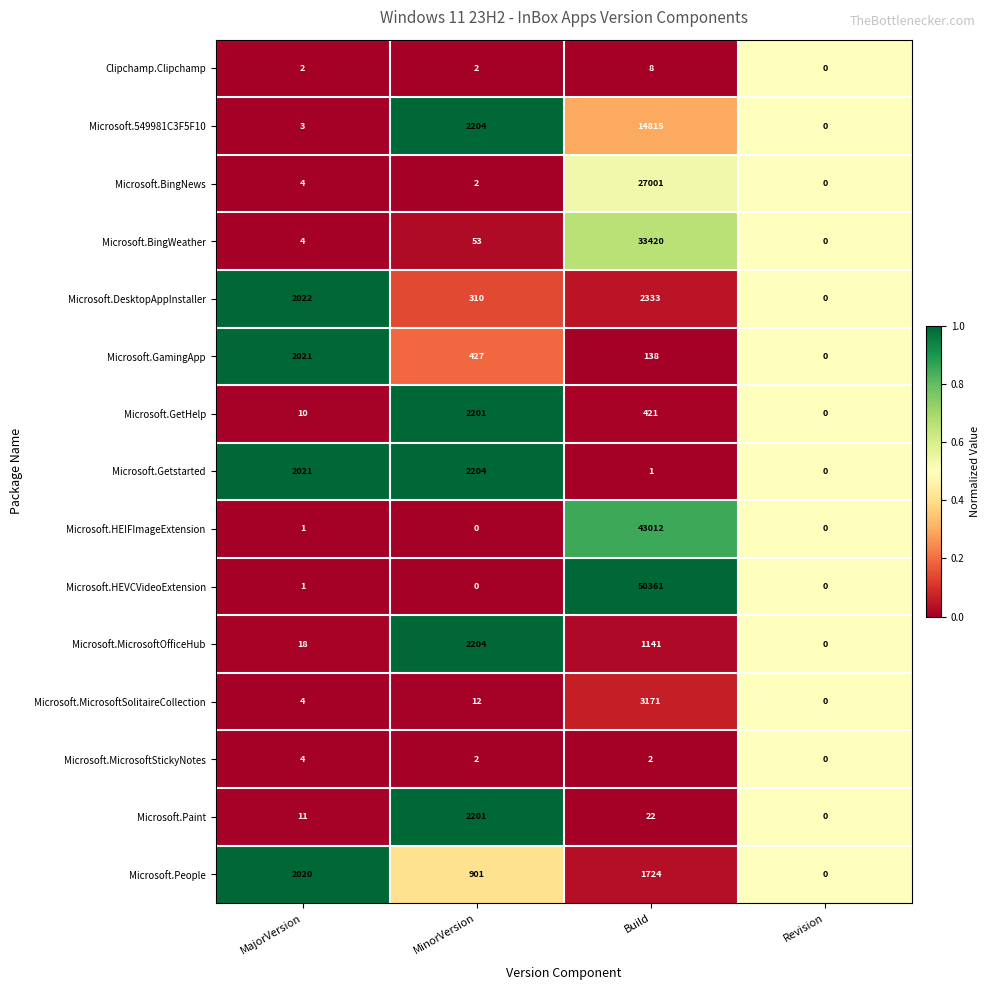

Which series has the largest total across all categories?

Microsoft.HEVCVideoExtension